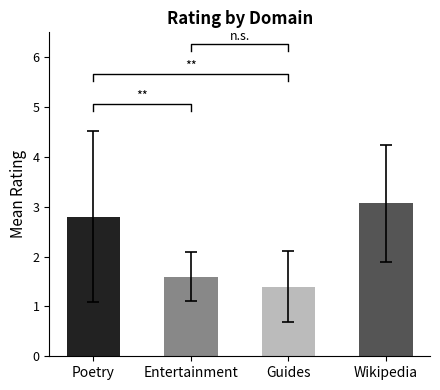

What is the change in value from Guides to Wikipedia?

+1.7